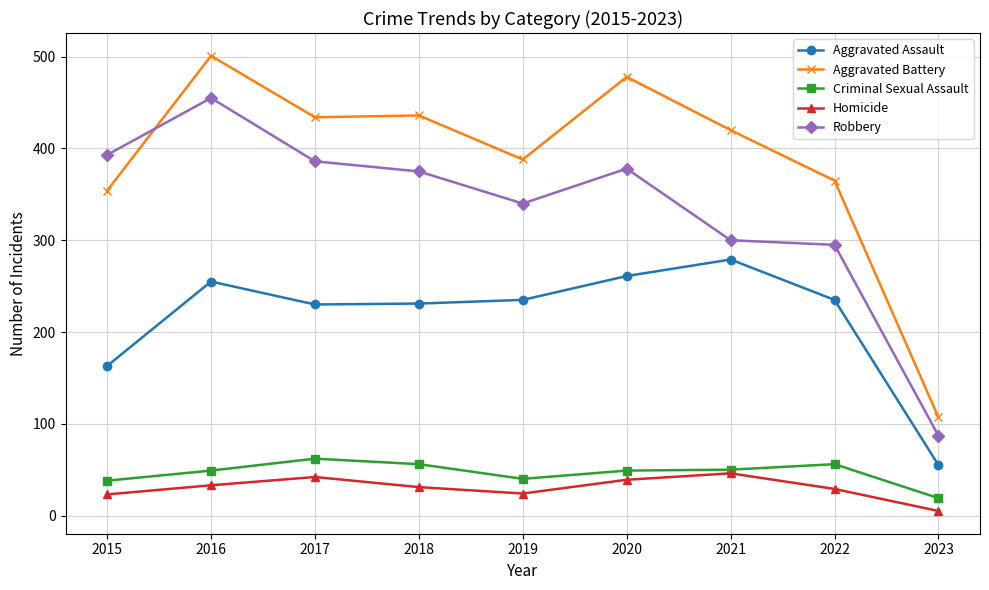

What is the difference between the maximum and minimum values in the Aggravated Assault series?

224